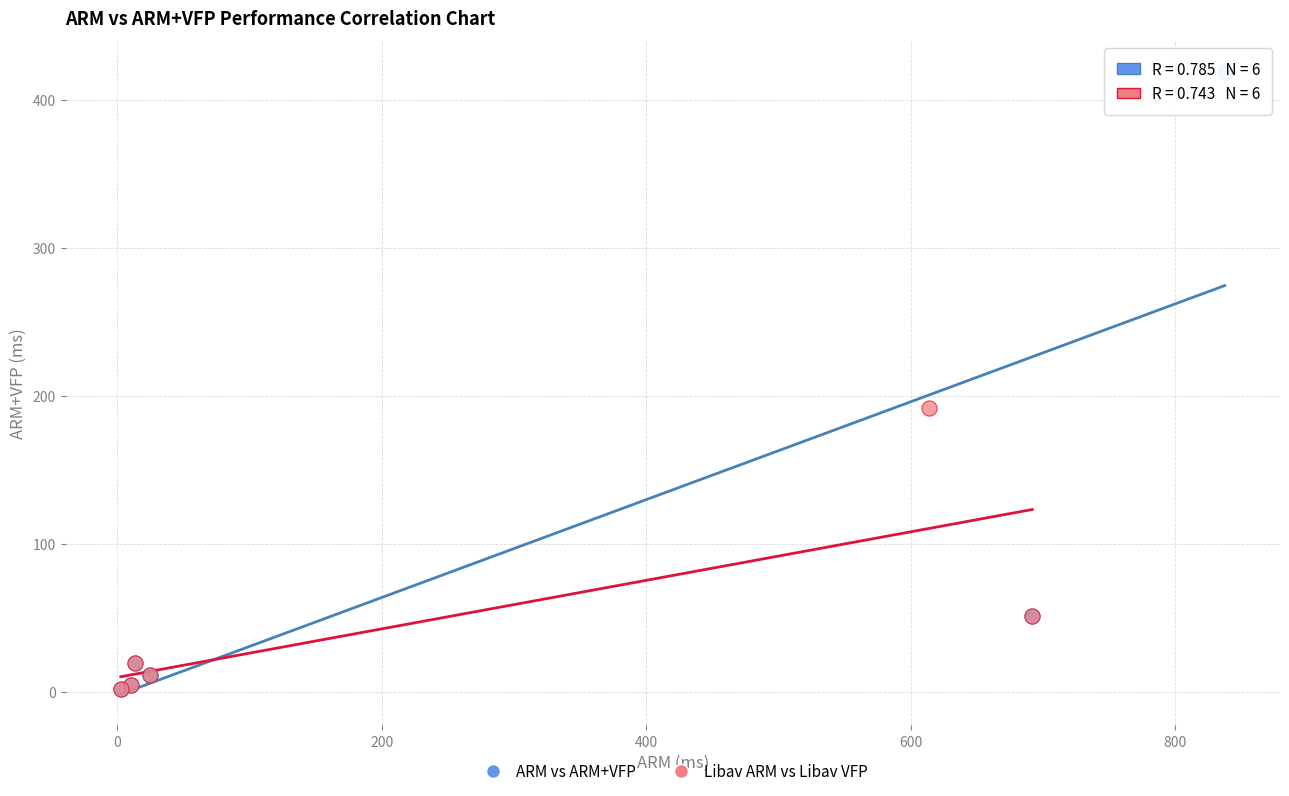

Which series has the widest spread of Y values?

ARM vs ARM+VFP